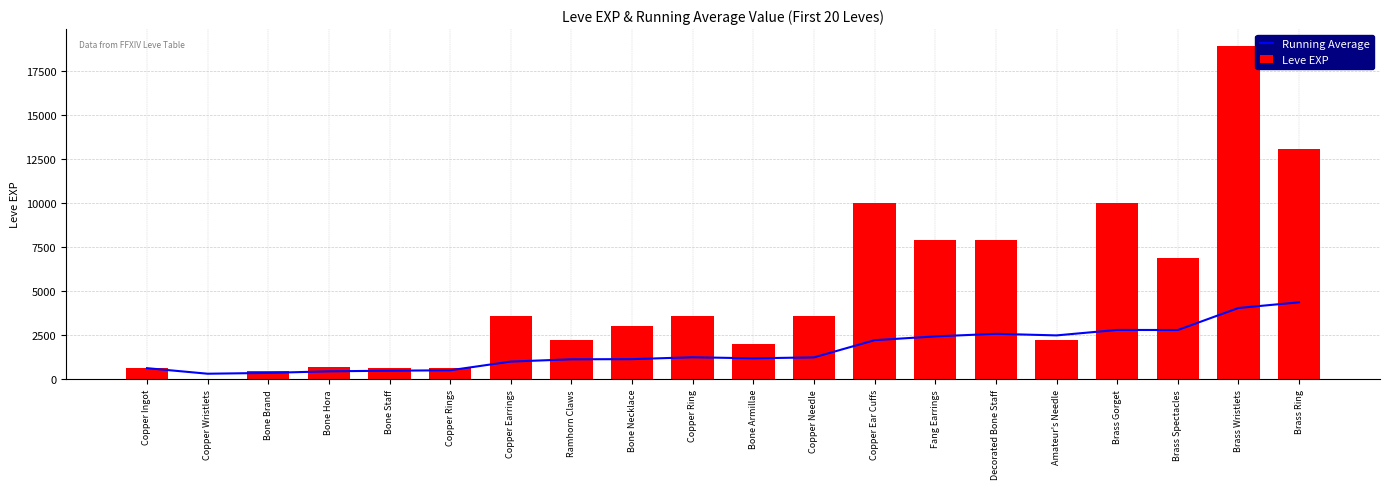

Does the chart contain stacked bars?

No